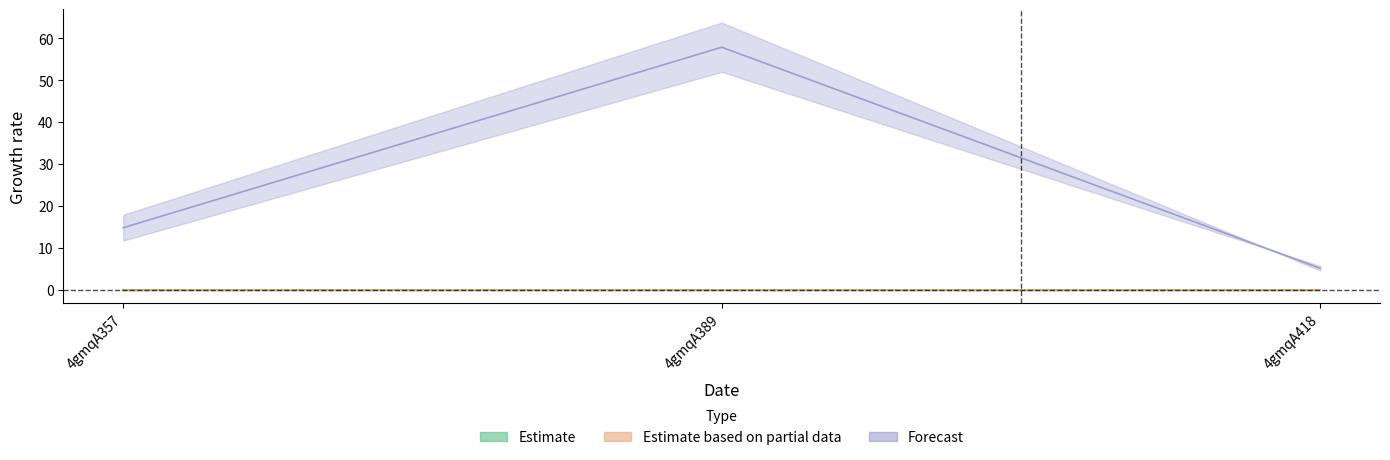

What is the difference between the highest and lowest values at 4gmqA357?

17.9